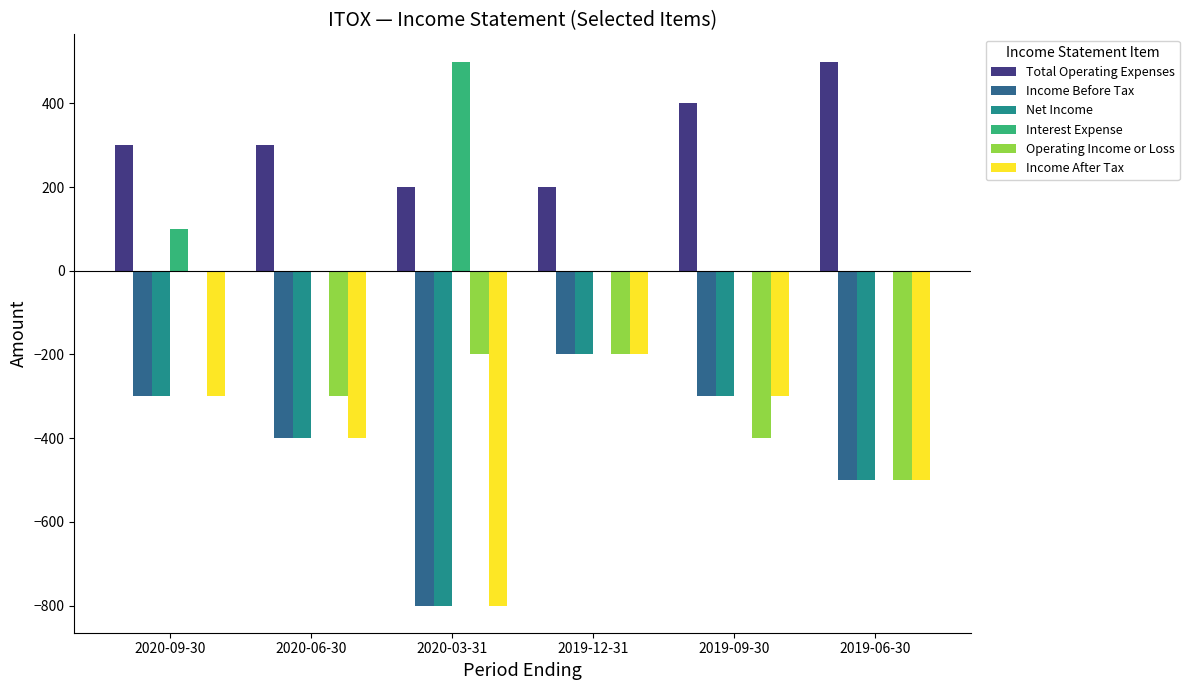

At which category is the sum across all series the highest?

2020-09-30